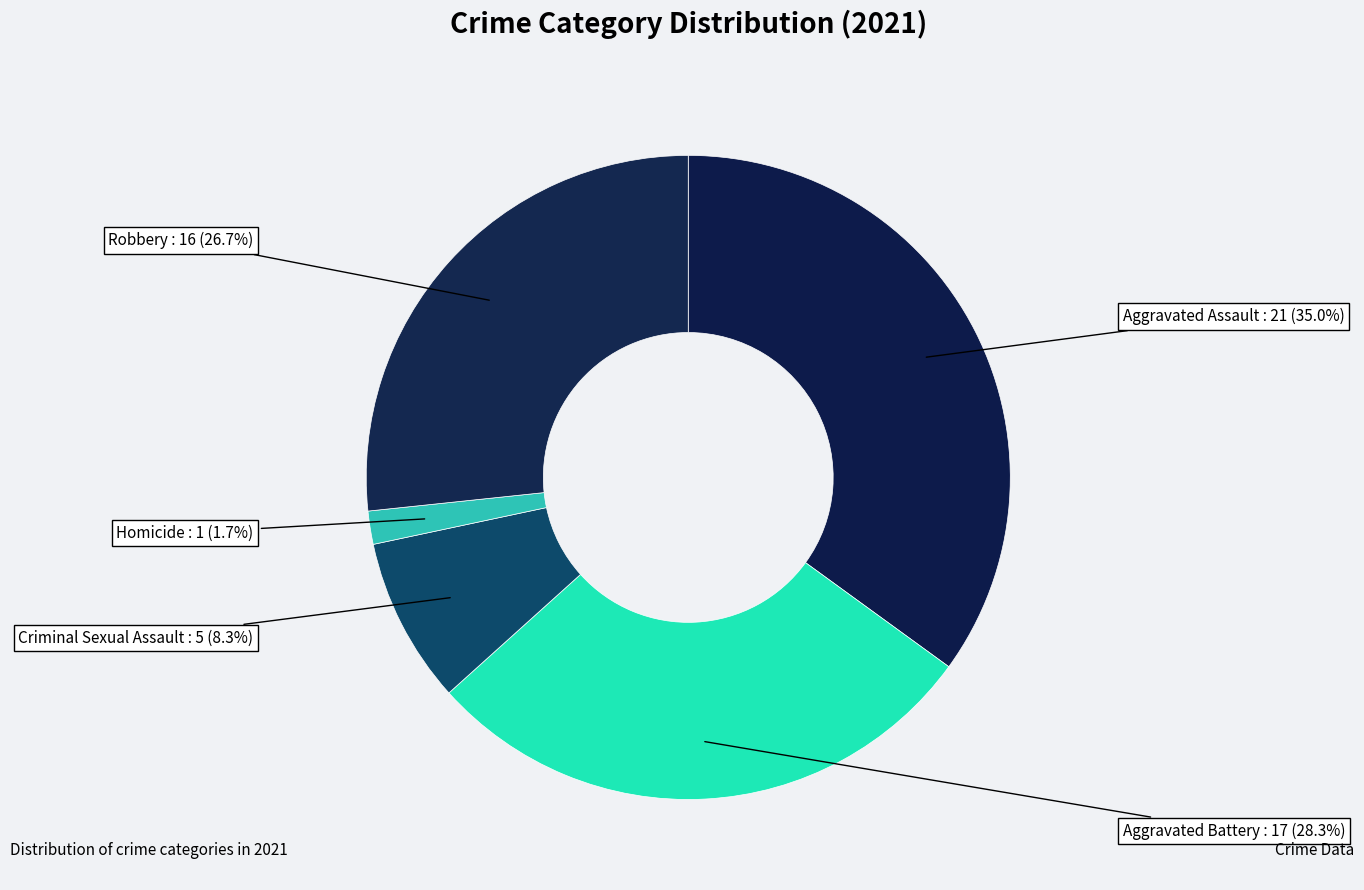

Rank the categories by value from highest to lowest.

Aggravated Assault, Aggravated Battery, Robbery, Criminal Sexual Assault, Homicide